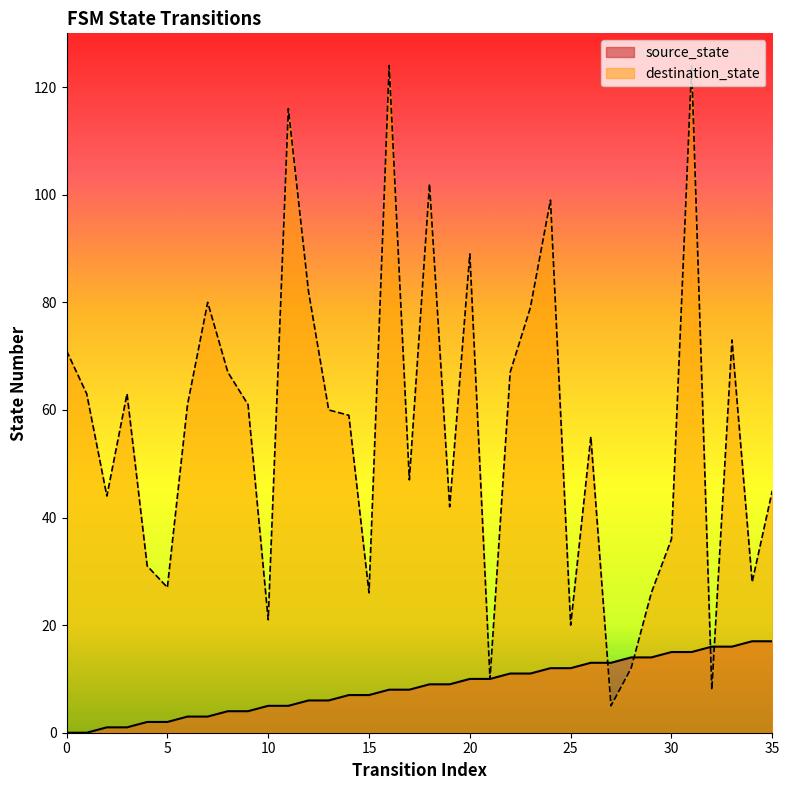

List the labels in order of source_state value, largest first.

34, 35, 32, 33, 30, 31, 28, 29, 26, 27, 24, 25, 22, 23, 20, 21, 18, 19, 16, 17, 14, 15, 12, 13, 10, 11, 8, 9, 6, 7, 4, 5, 2, 3, 0, 1